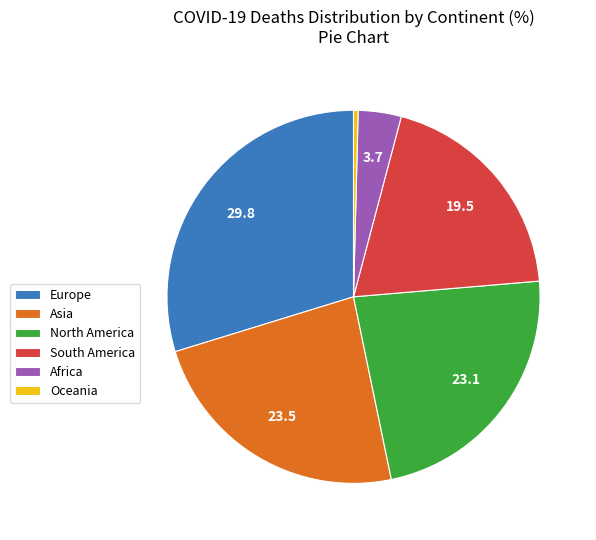

Is it true that Africa is 14% of the pie?

False